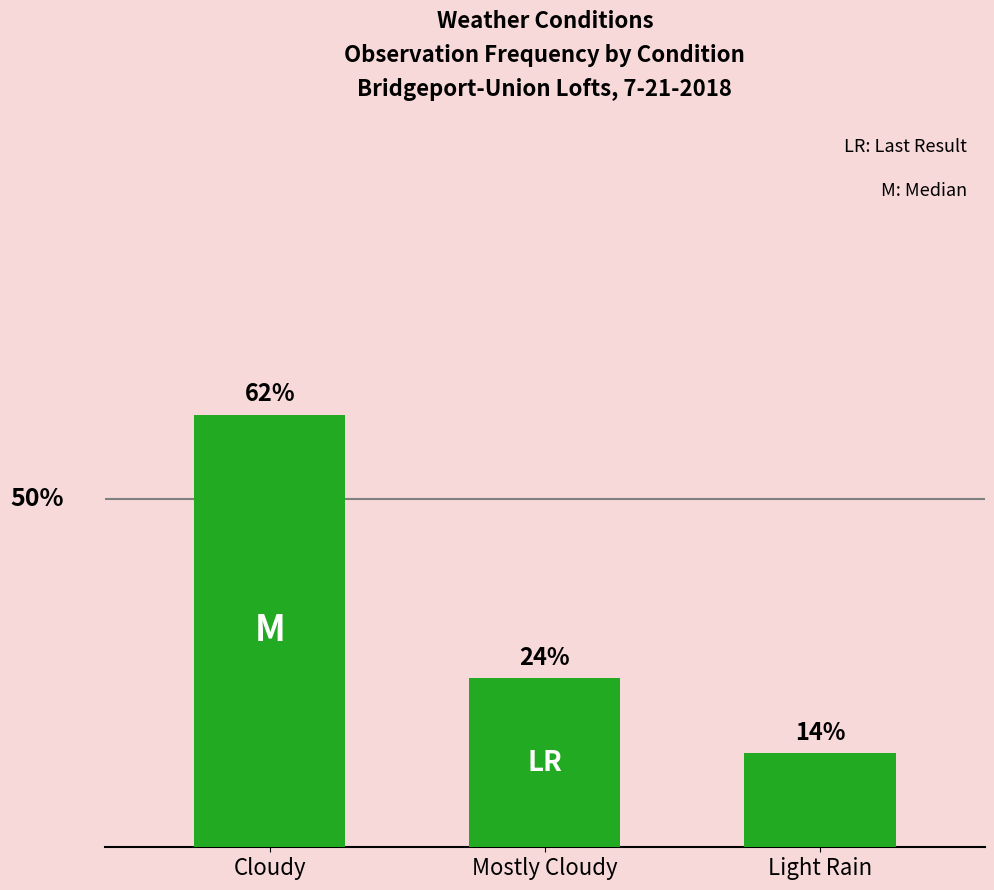

List the labels in order of value, smallest first.

Light Rain, Mostly Cloudy, Cloudy